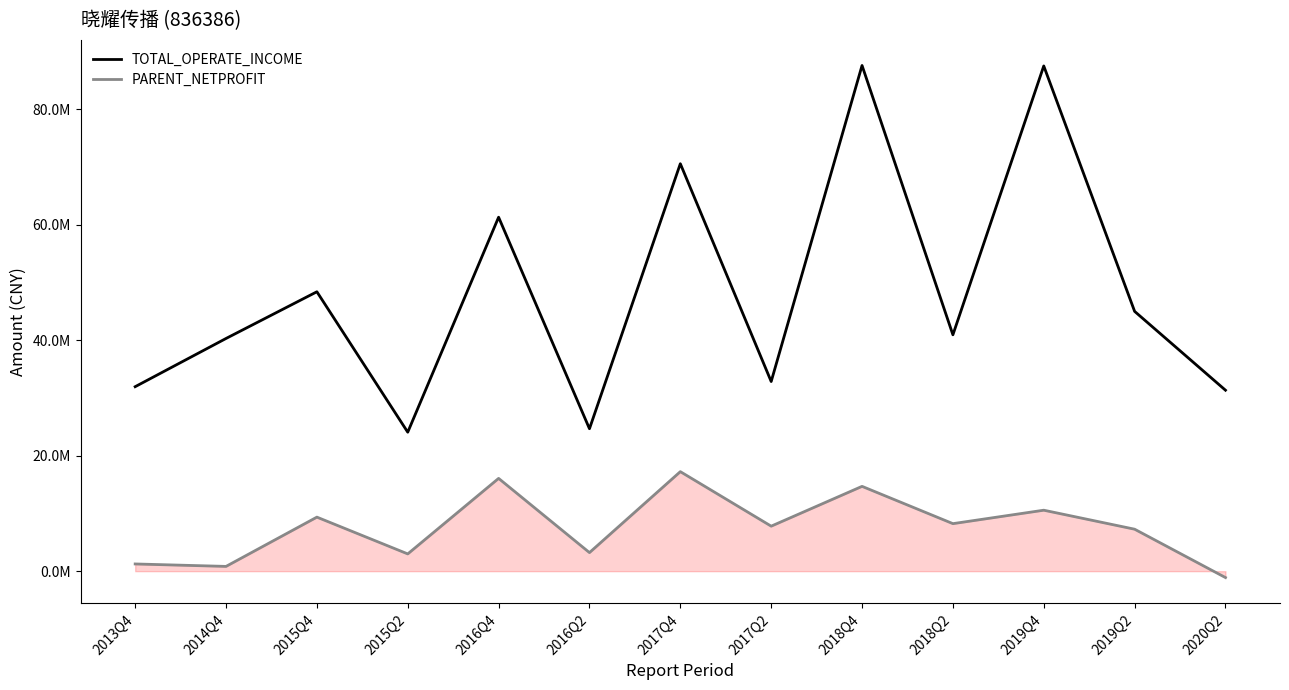

What are all the series names shown in the legend?

TOTAL_OPERATE_INCOME, PARENT_NETPROFIT